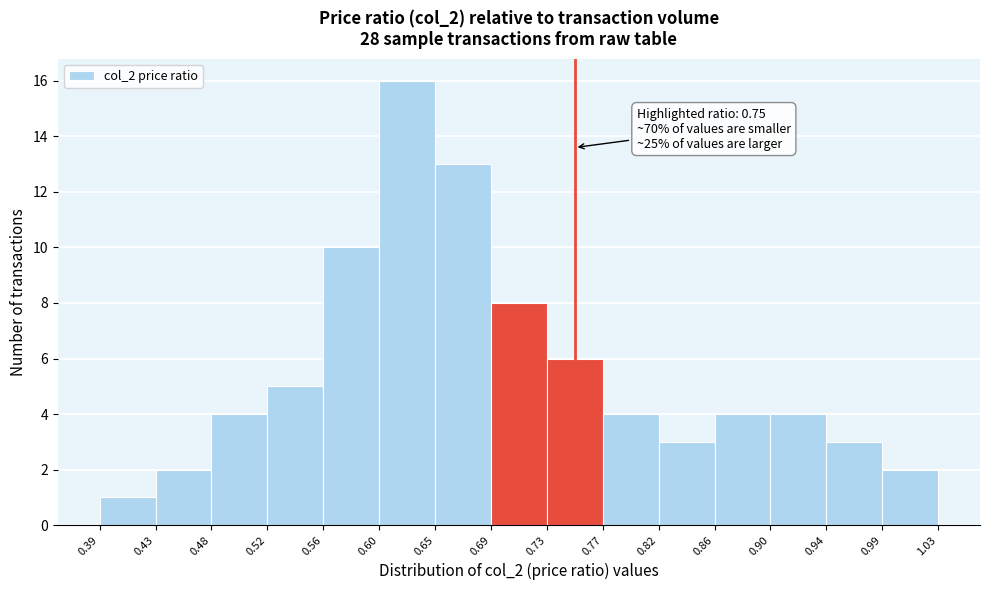

Over which range of the x-axis is the bar tallest?

0.60 to 0.65